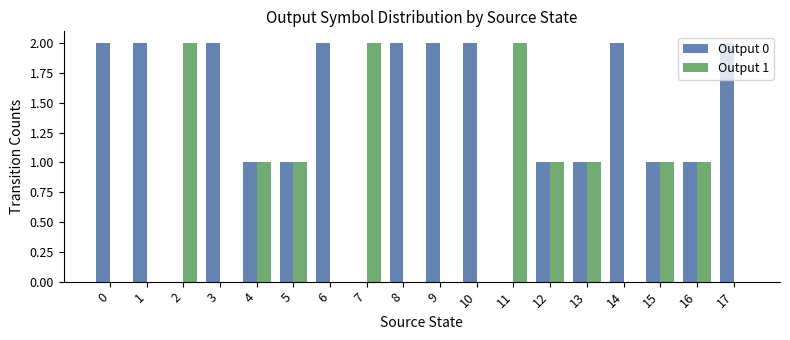

Which series has the largest total across all categories?

Output 0